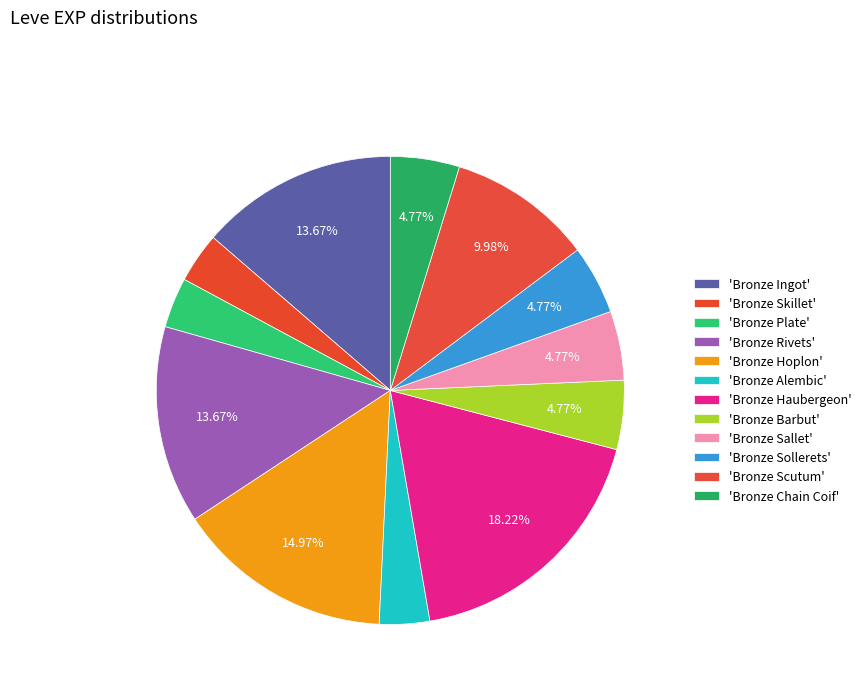

Which category has the biggest portion of the pie?

Bronze Haubergeon